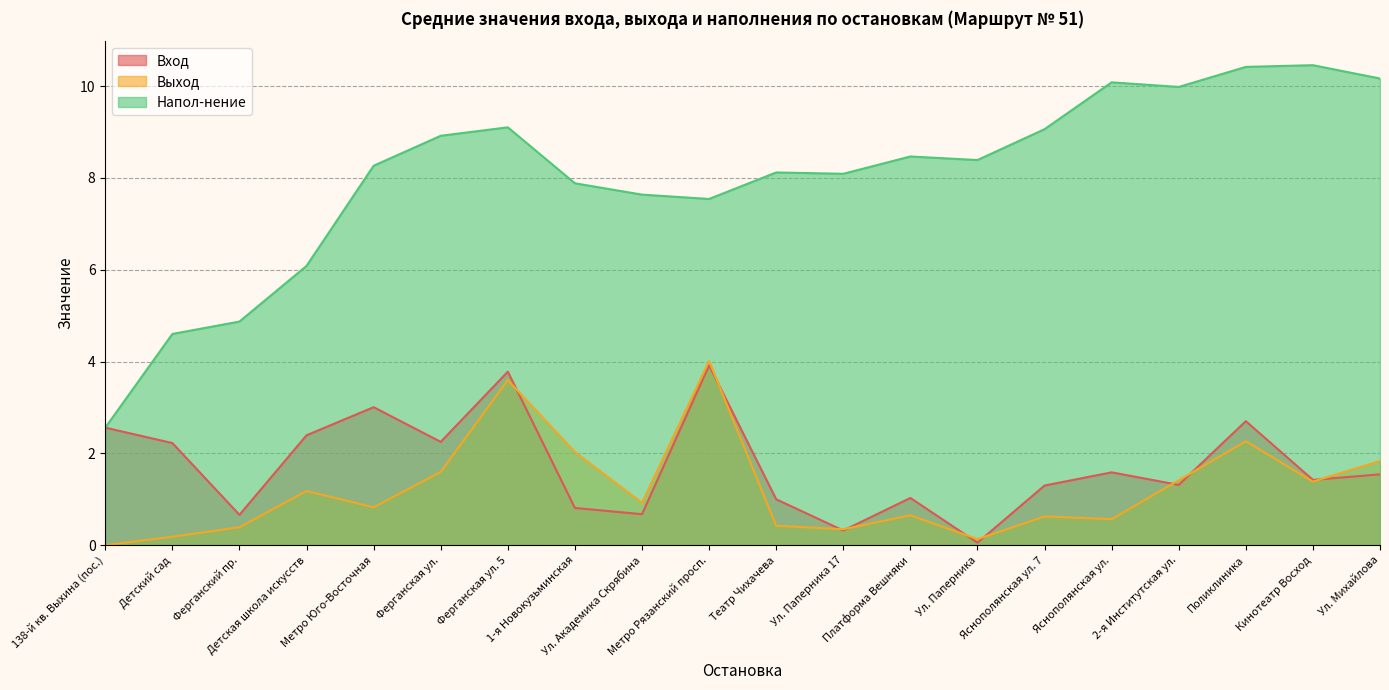

What is the label of the 2nd point from the left?

Детский сад